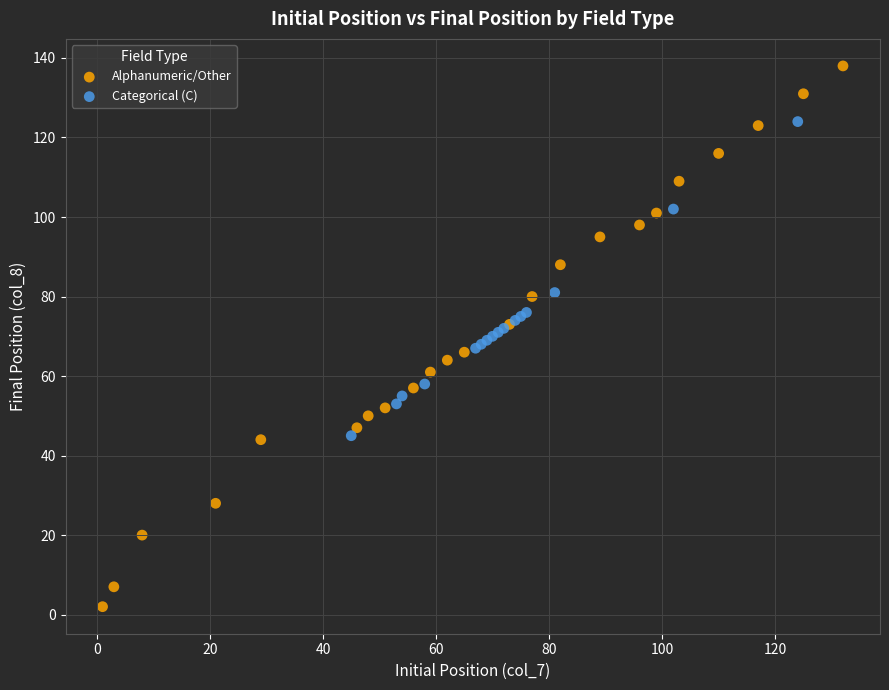

Which series has the widest spread of Y values?

Alphanumeric/Other